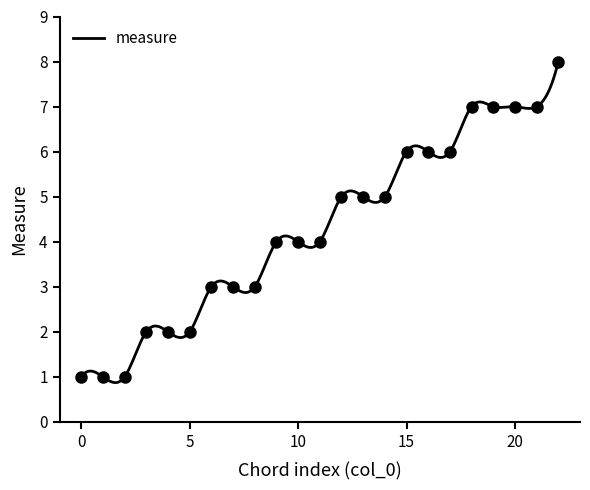

What is the change in value from 0 to 18?

+6